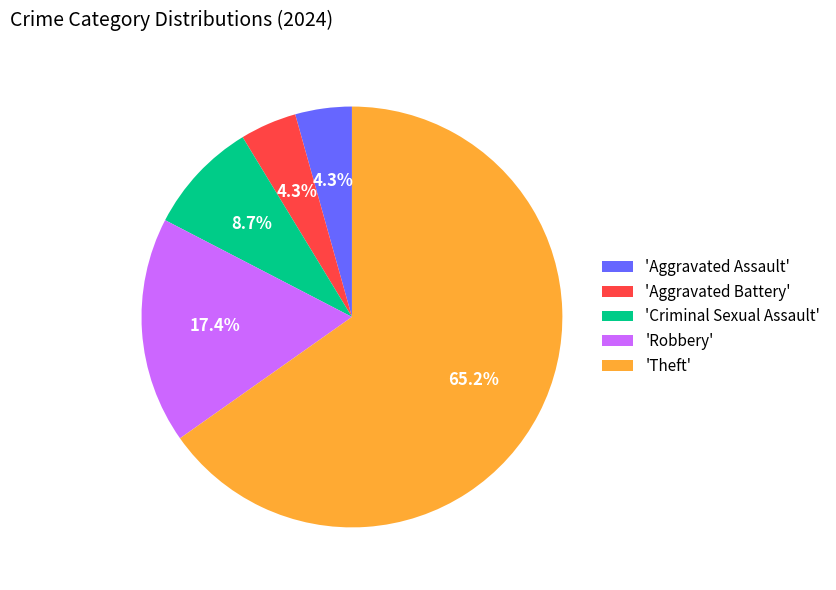

Which category accounts for the majority?

'Theft'